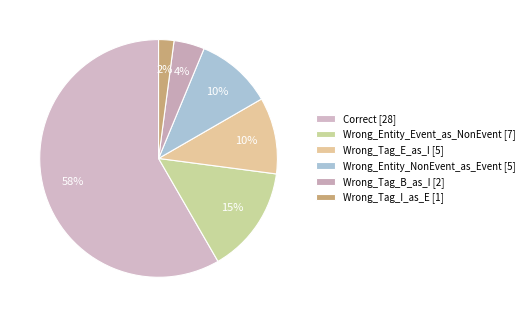

Combined, do Wrong_Tag_B_as_I and Correct account for over 50%?

Yes